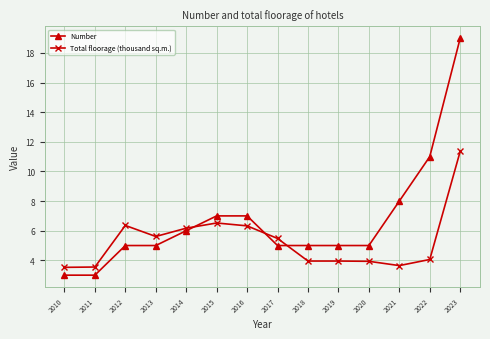

What is the spread (max minus min) of values at 2021?

4.4